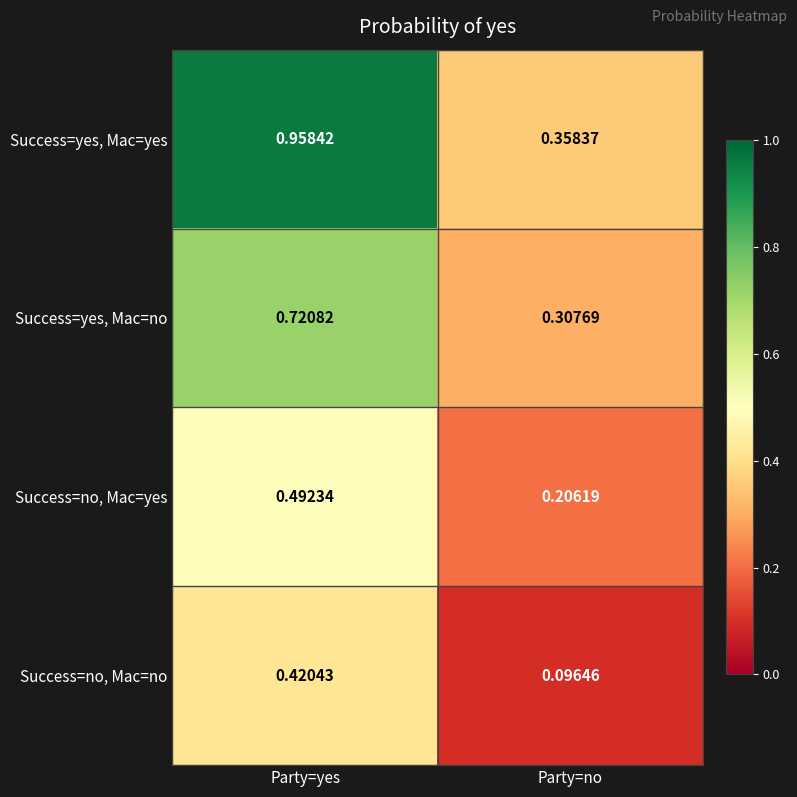

At which label is Success=no, Mac=yes closest to 0?

Party=no